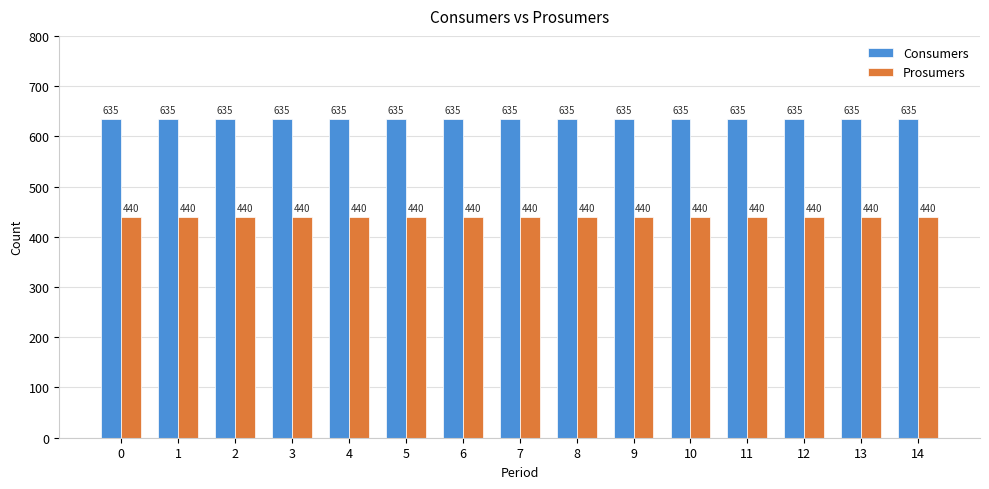

Rank the series at 11 from highest to lowest value.

Consumers, Prosumers